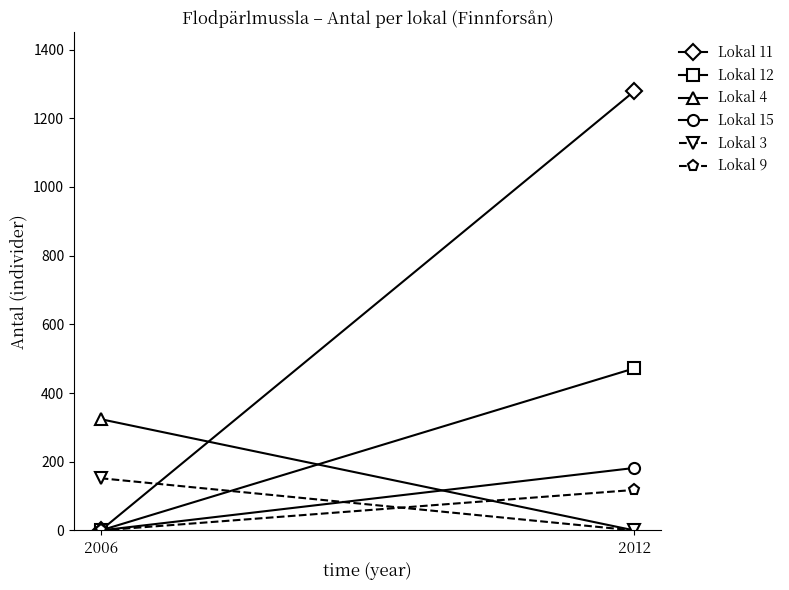

Count the number of data series in this chart.

6